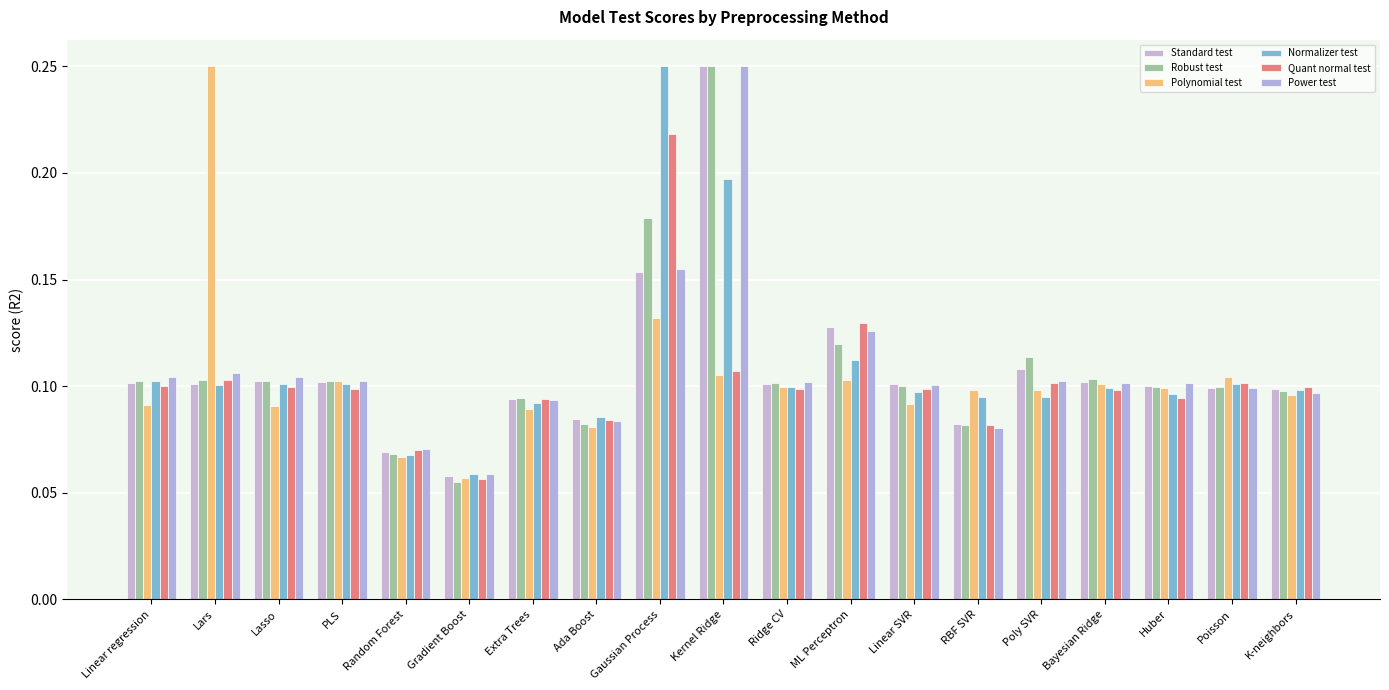

List the series in order of their peak value, highest first.

Standard test, Robust test, Polynomial test, Normalizer test, Power test, Quant normal test